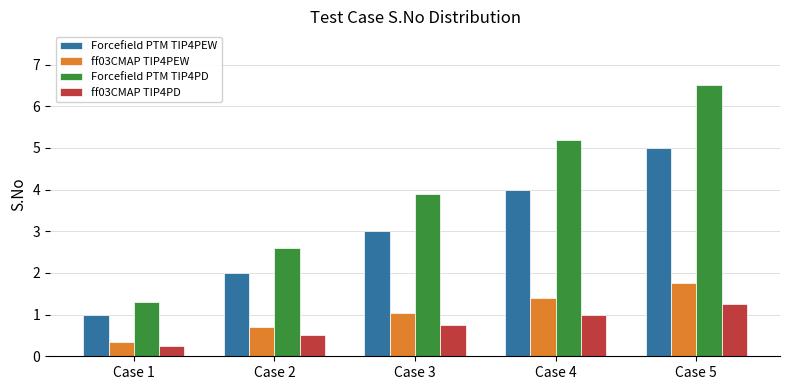

The Forcefield PTM TIP4PD series shows 4.1 at Case 2. True or false?

False